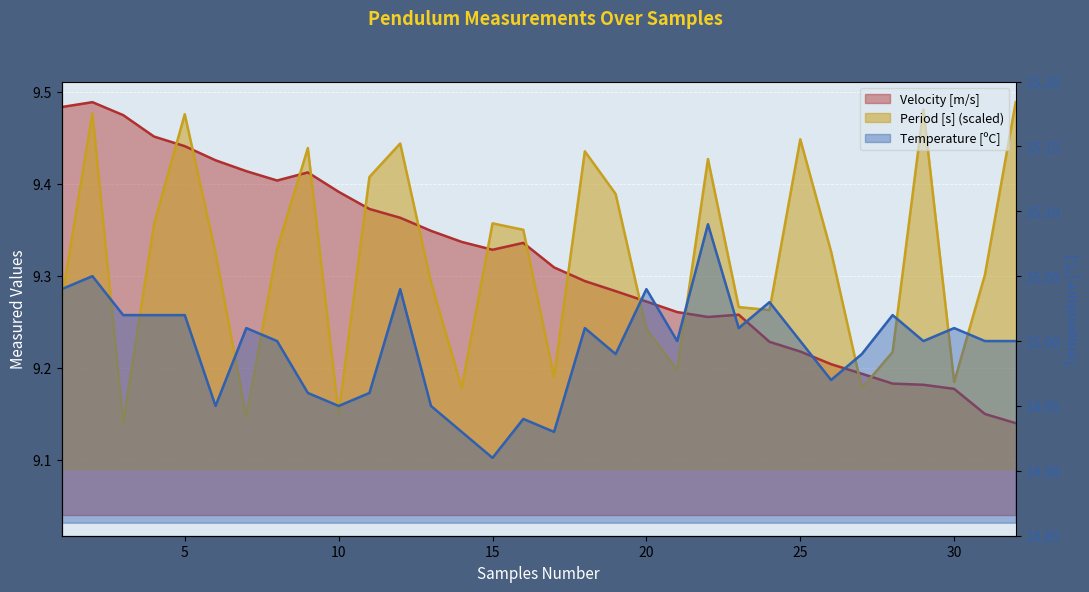

Reading left to right, extract all data points from this chart.

Period [s]: 1=9.3	2=9.5	3=9.1	4=9.4	5=9.5	6=9.3	7=9.1	8=9.3	9=9.4	10=9.1	11=9.4	12=9.4	13=9.3	14=9.2	15=9.4	16=9.4	17=9.2	18=9.4	19=9.4	20=9.2	21=9.2	22=9.4	23=9.3	24=9.3	25=9.4	26=9.3	27=9.2	28=9.2	29=9.5	30=9.2	31=9.3	32=9.5
Velocity [m/s]: 1=9.5	2=9.5	3=9.5	4=9.5	5=9.4	6=9.4	7=9.4	8=9.4	9=9.4	10=9.4	11=9.4	12=9.4	13=9.3	14=9.3	15=9.3	16=9.3	17=9.3	18=9.3	19=9.3	20=9.3	21=9.3	22=9.3	23=9.3	24=9.2	25=9.2	26=9.2	27=9.2	28=9.2	29=9.2	30=9.2	31=9.1	32=9.1
Temperature [ºC]: 1=15.0	2=15.1	3=15.0	4=15.0	5=15.0	6=14.9	7=15.0	8=15.0	9=15.0	10=14.9	11=15.0	12=15.0	13=14.9	14=14.9	15=14.9	16=14.9	17=14.9	18=15.0	19=15.0	20=15.0	21=15.0	22=15.1	23=15.0	24=15.0	25=15.0	26=15.0	27=15.0	28=15.0	29=15.0	30=15.0	31=15.0	32=15.0